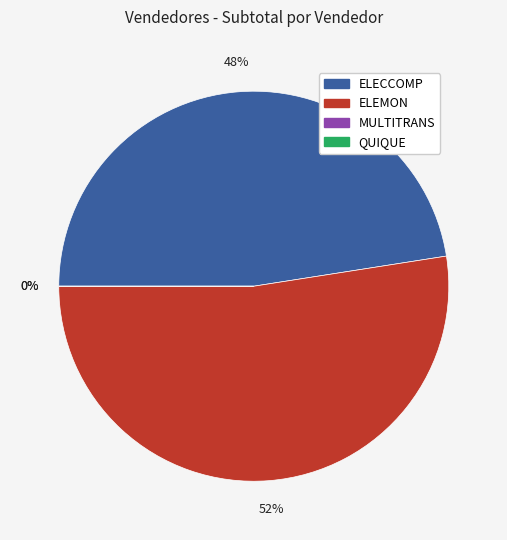

The ELECCOMP slice represents 48% of the pie. True or false?

True